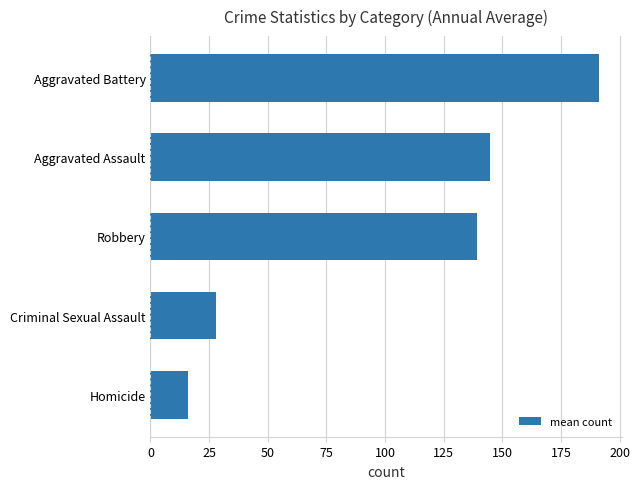

Which category has the highest value across all series?

Aggravated Battery